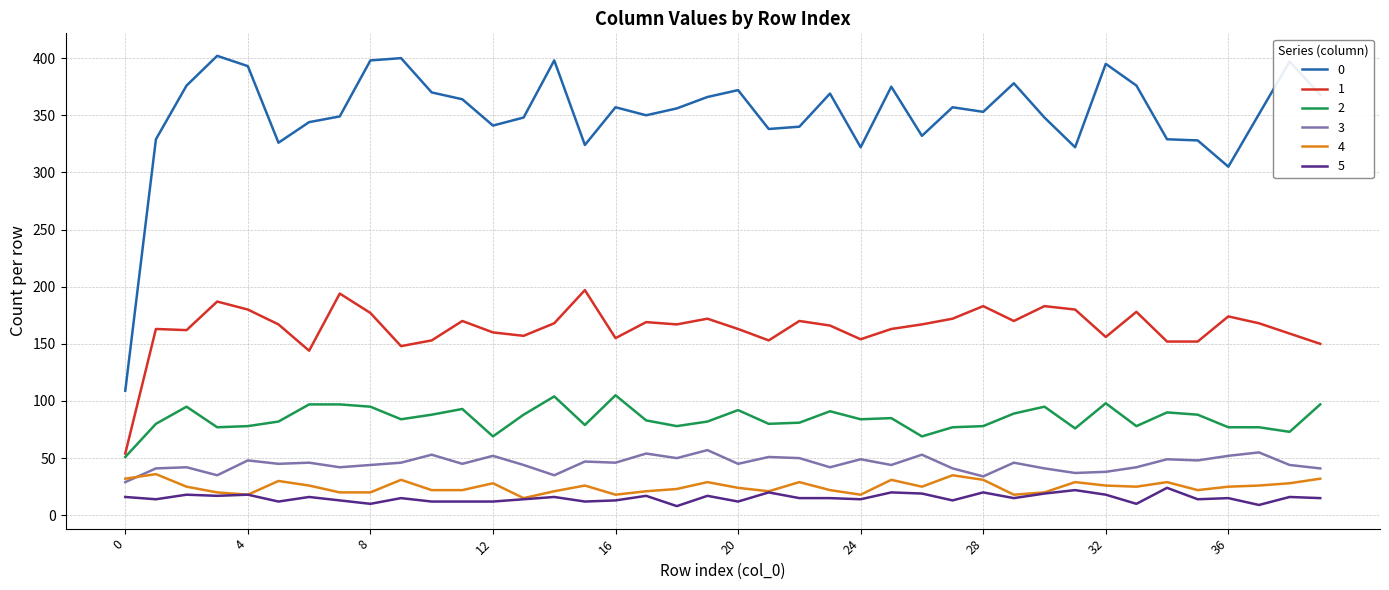

Does the chart have visible grid lines?

Yes